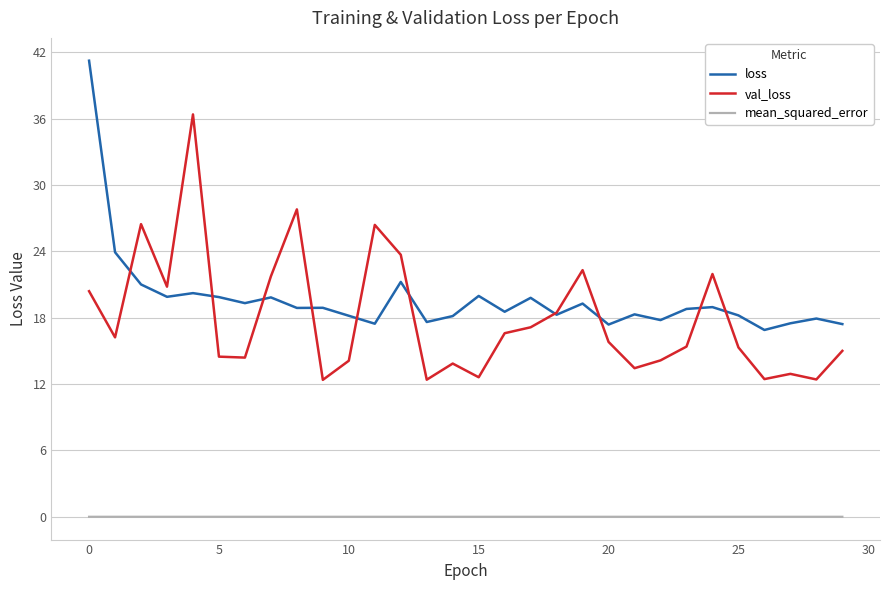

List the series in order of their peak value, lowest first.

mean_squared_error, val_loss, loss